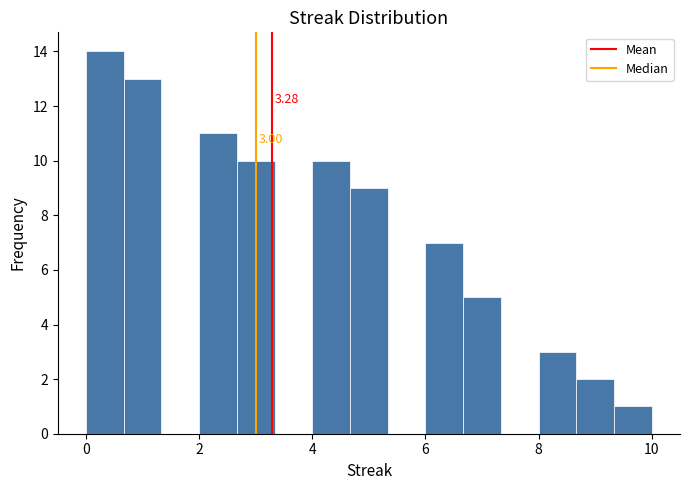

Read against the x-axis, roughly where is the centre of the tallest bar?

0.4